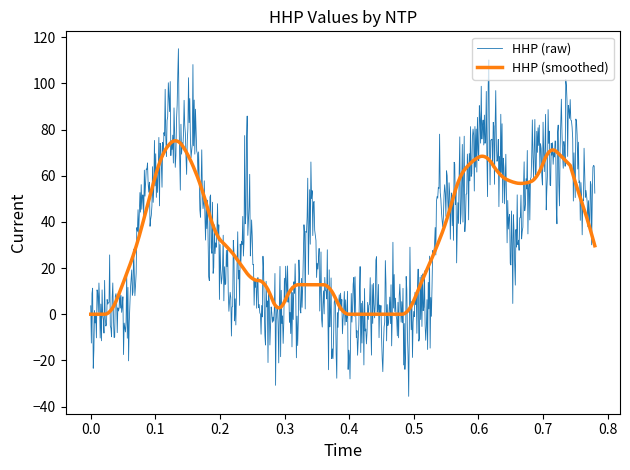

Rank the series by their maximum value, from highest to lowest.

HHP (raw), HHP (smoothed)